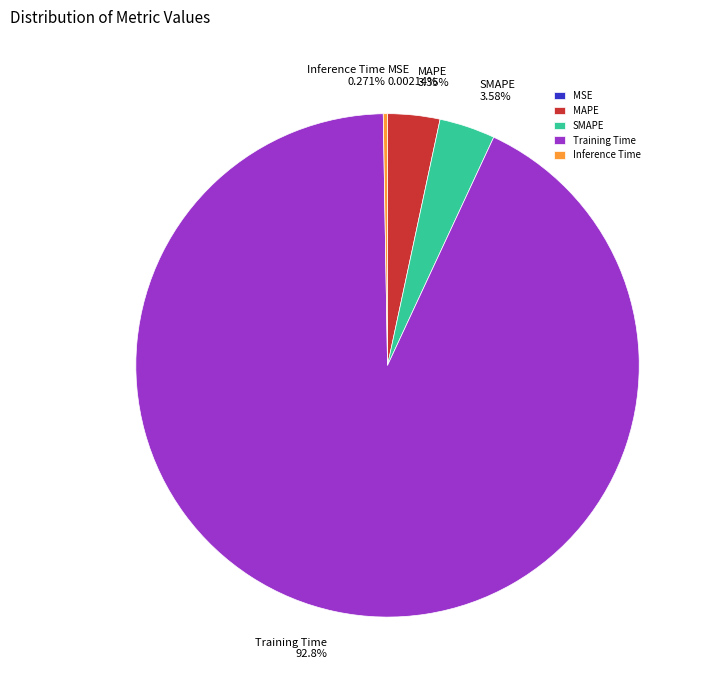

What is the majority slice?

Training Time